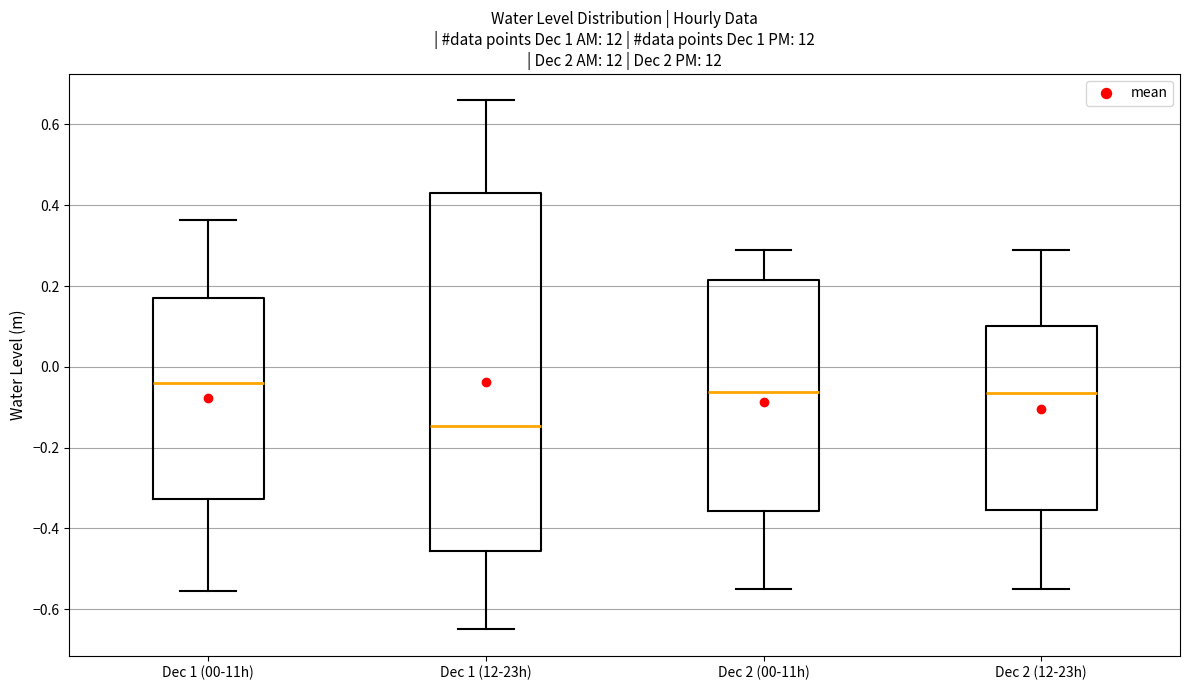

Reading left to right, read every box against the y-axis: the position of its median line, the range the box covers, and the ends of its whiskers. The values are not printed on the chart, so give them approximately, as read against the axis.

Dec 1 (00-11h): median -0.04, box -0.32 to 0.16, whiskers -0.56 to 0.36
Dec 1 (12-23h): median -0.14, box -0.46 to 0.42, whiskers -0.64 to 0.66
Dec 2 (00-11h): median -0.06, box -0.36 to 0.22, whiskers -0.56 to 0.30
Dec 2 (12-23h): median -0.06, box -0.36 to 0.10, whiskers -0.56 to 0.30